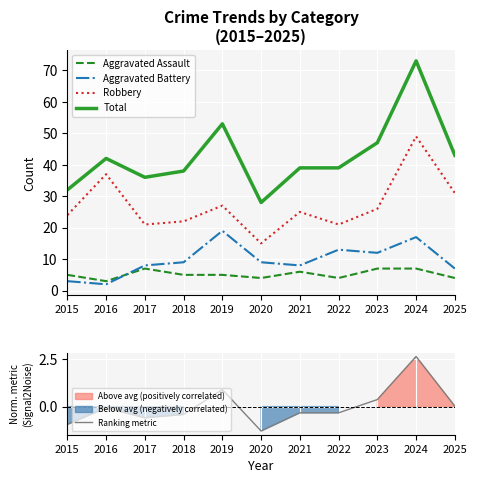

How many interior local valleys does the Total series have?

2